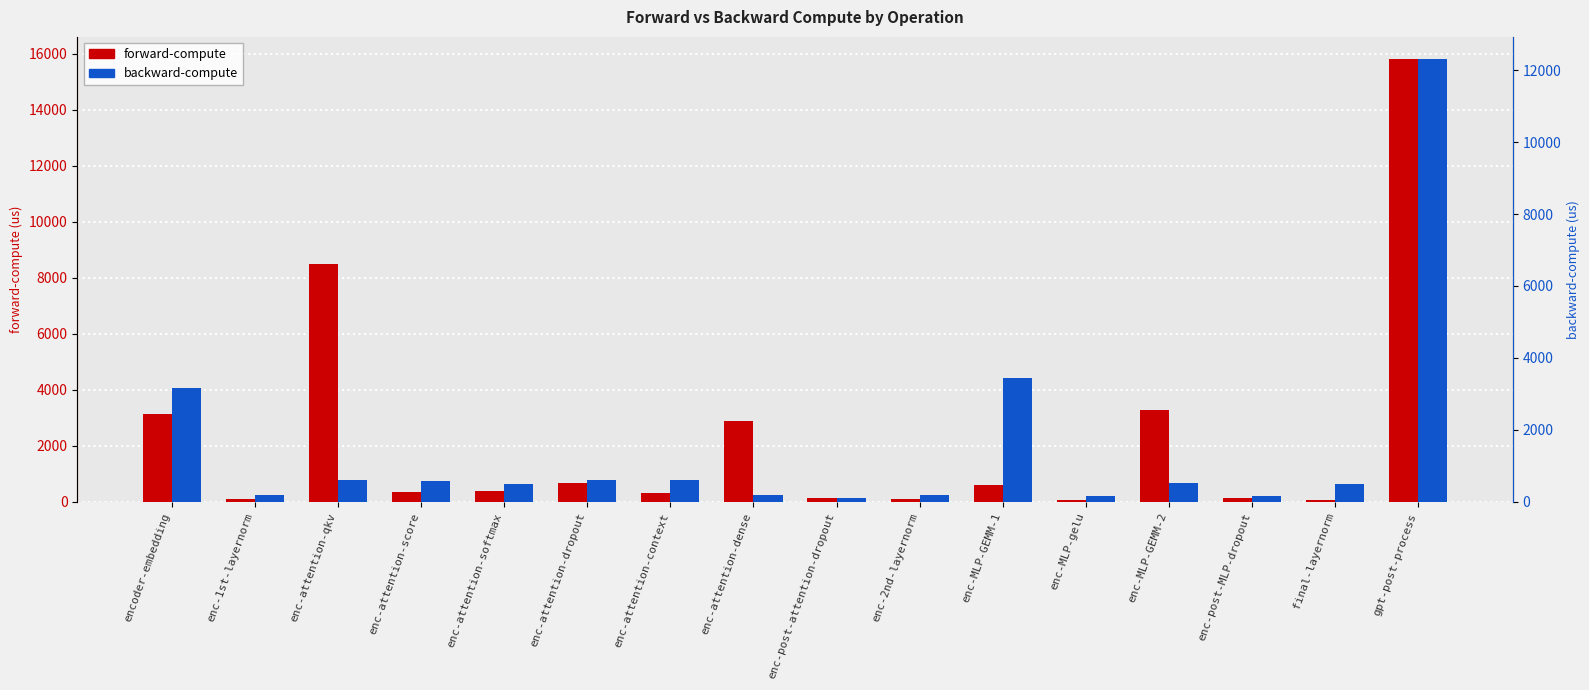

Rank the categories by backward-compute value from lowest to highest.

enc-post-attention-dropout, enc-post-MLP-dropout, enc-MLP-gelu, enc-attention-dense, enc-2nd-layernorm, enc-1st-layernorm, final-layernorm, enc-attention-softmax, enc-MLP-GEMM-2, enc-attention-score, enc-attention-context, enc-attention-dropout, enc-attention-qkv, encoder-embedding, enc-MLP-GEMM-1, gpt-post-process